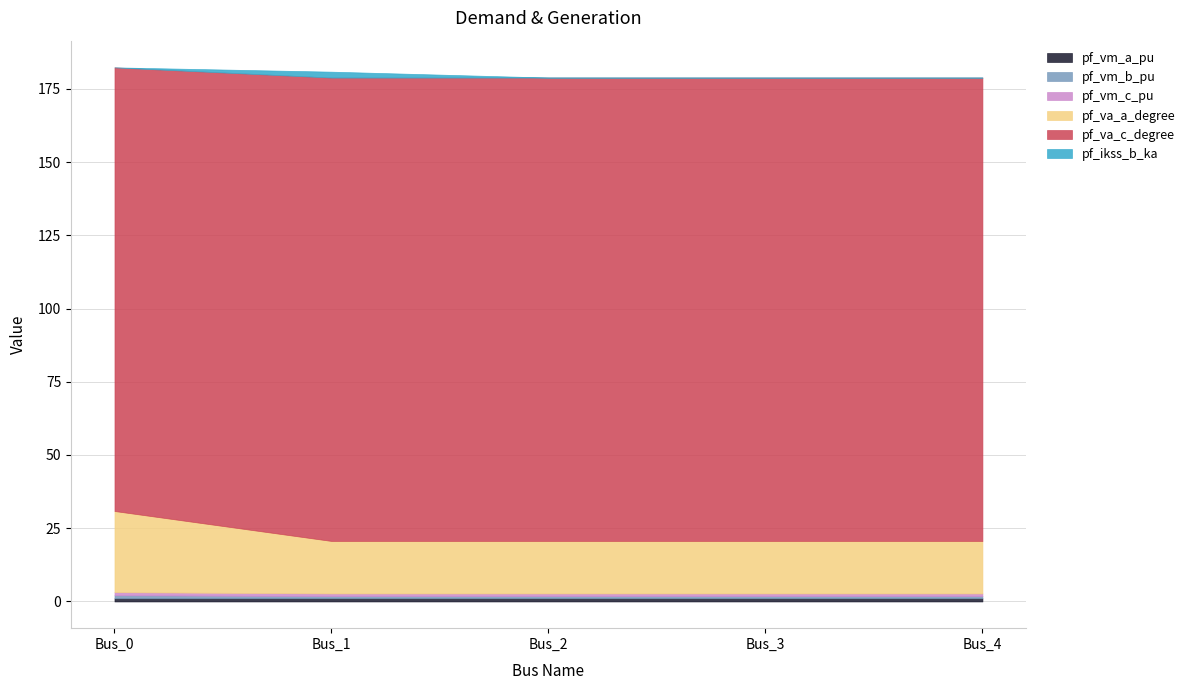

Rank the series by their maximum value, from lowest to highest.

pf_vm_b_pu, pf_vm_c_pu, pf_vm_a_pu, pf_ikss_b_ka, pf_va_a_degree, pf_va_c_degree